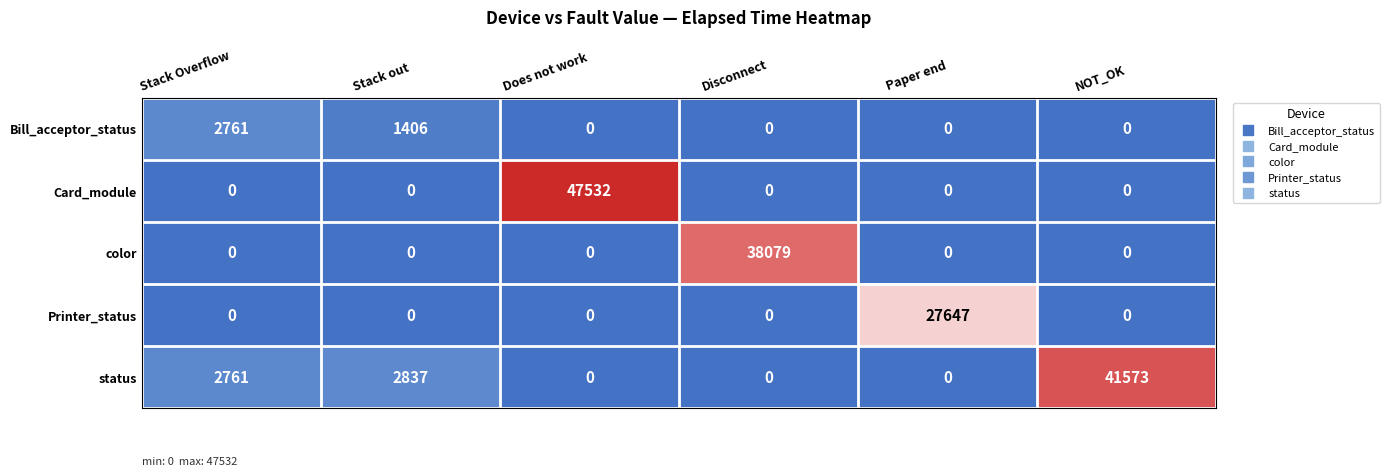

How many Bill_acceptor_status values are between 0 and 1406?

5